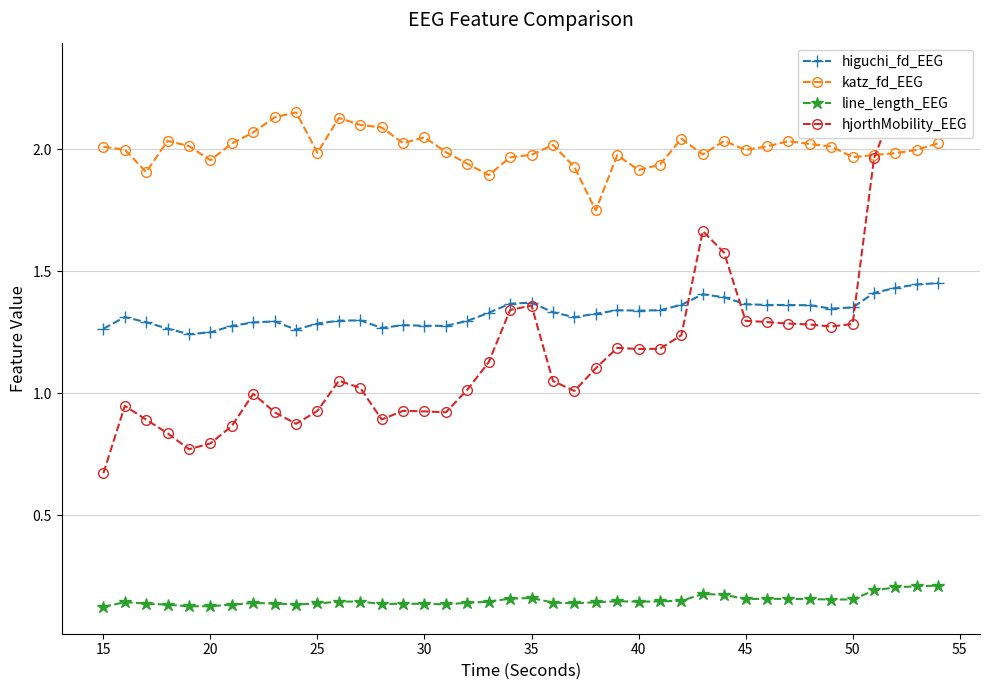

True or false: katz_fd_EEG and line_length_EEG intersect in this chart.

False